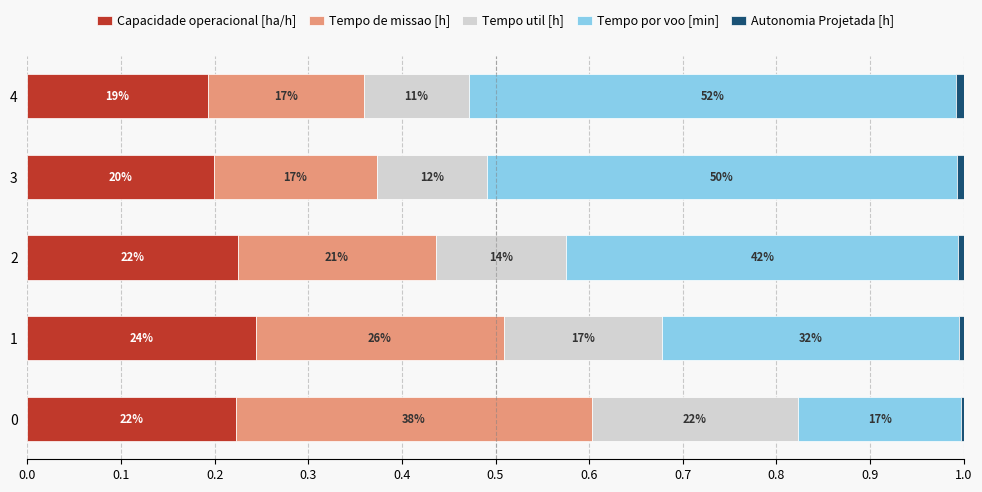

Which series has the largest total across all categories?

Tempo por voo [min]